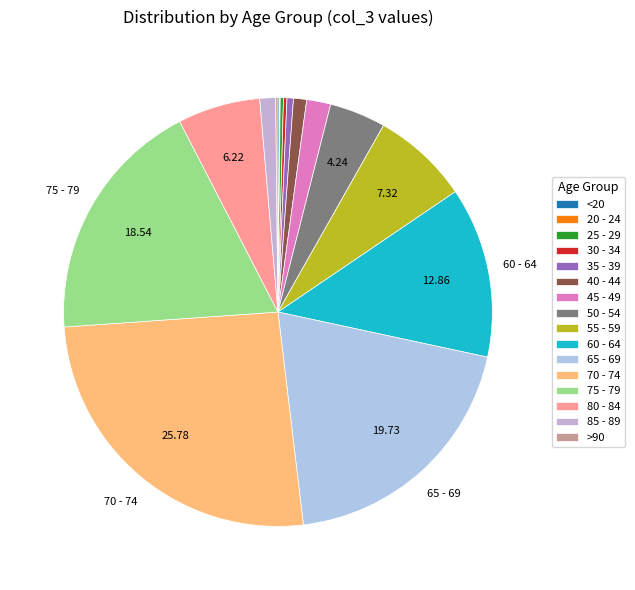

To the nearest percent, what is the average slice percentage?

6%